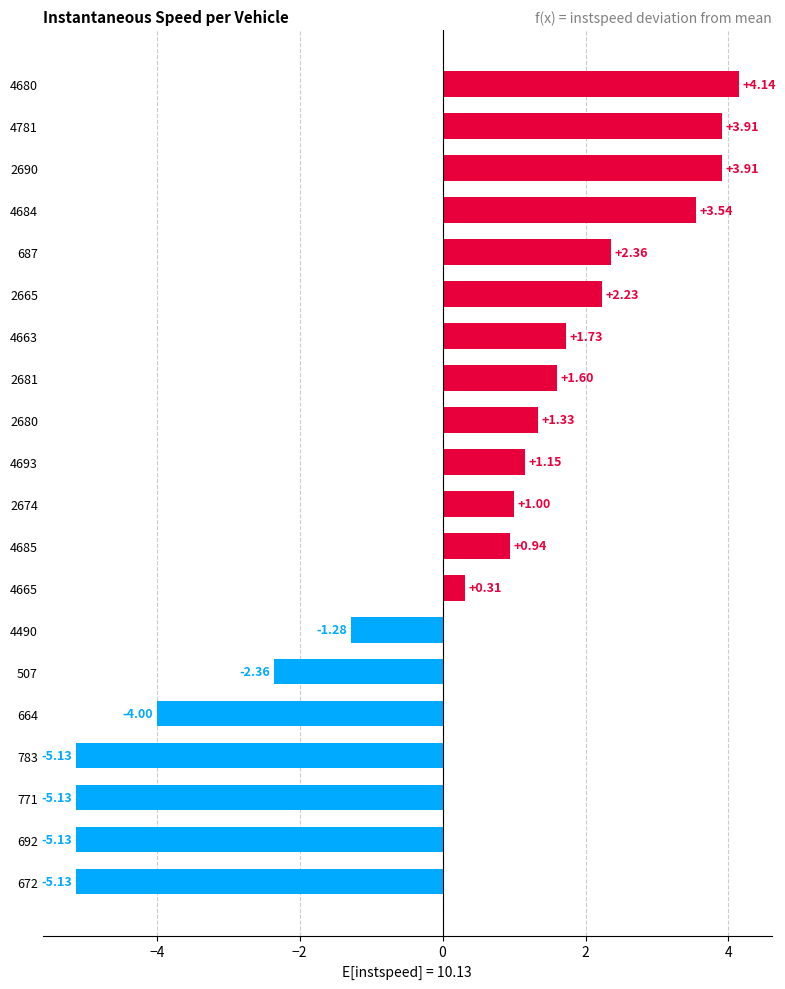

Between 4663 and 783, which is larger?

4663